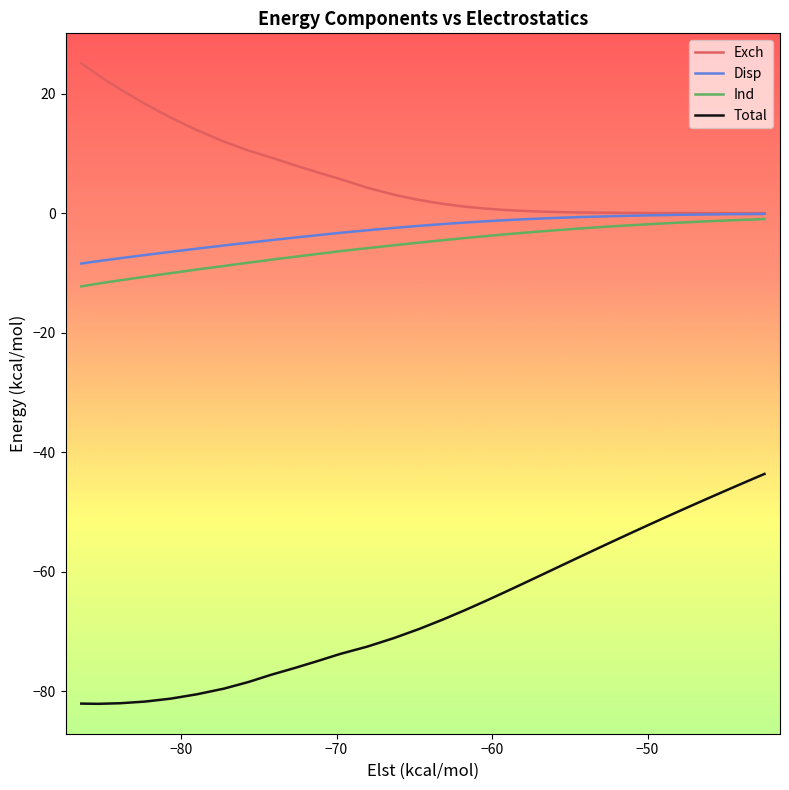

True or false: Ind and Total cross at least once.

False